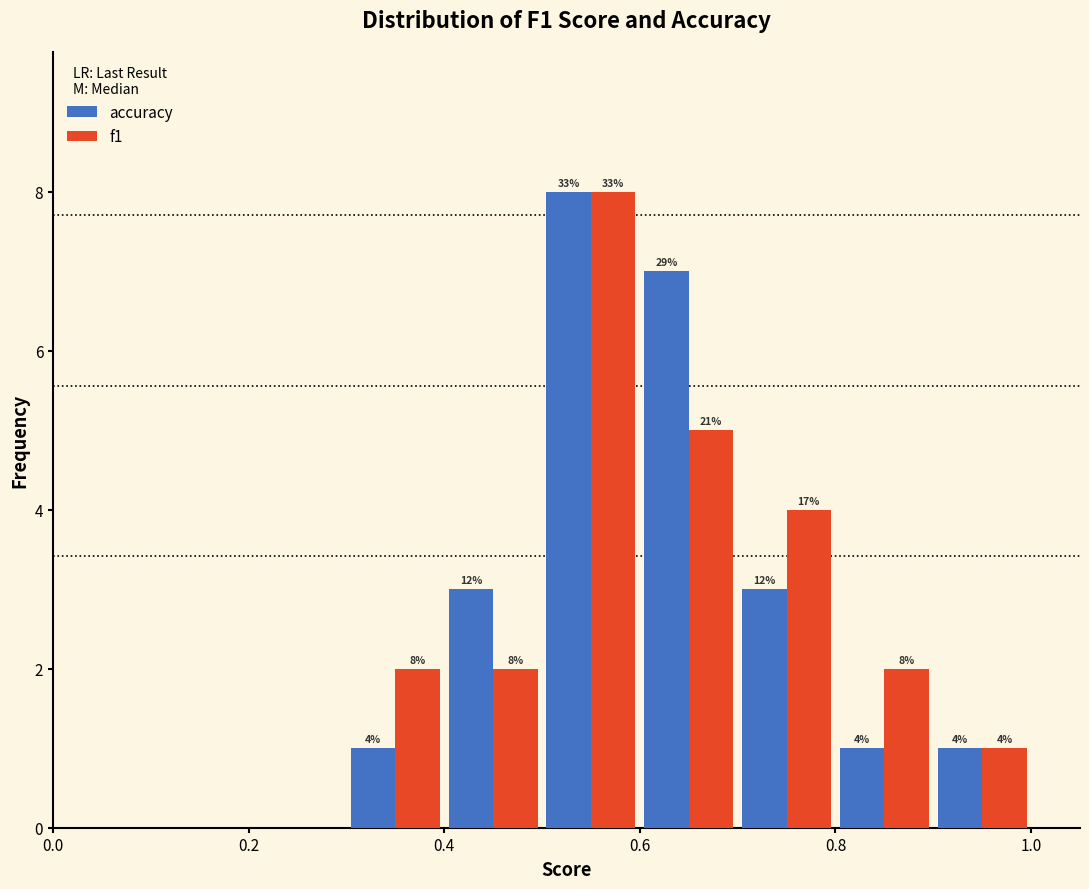

In the accuracy series, which range on the x-axis has the tallest bar?

0.5 to 0.6